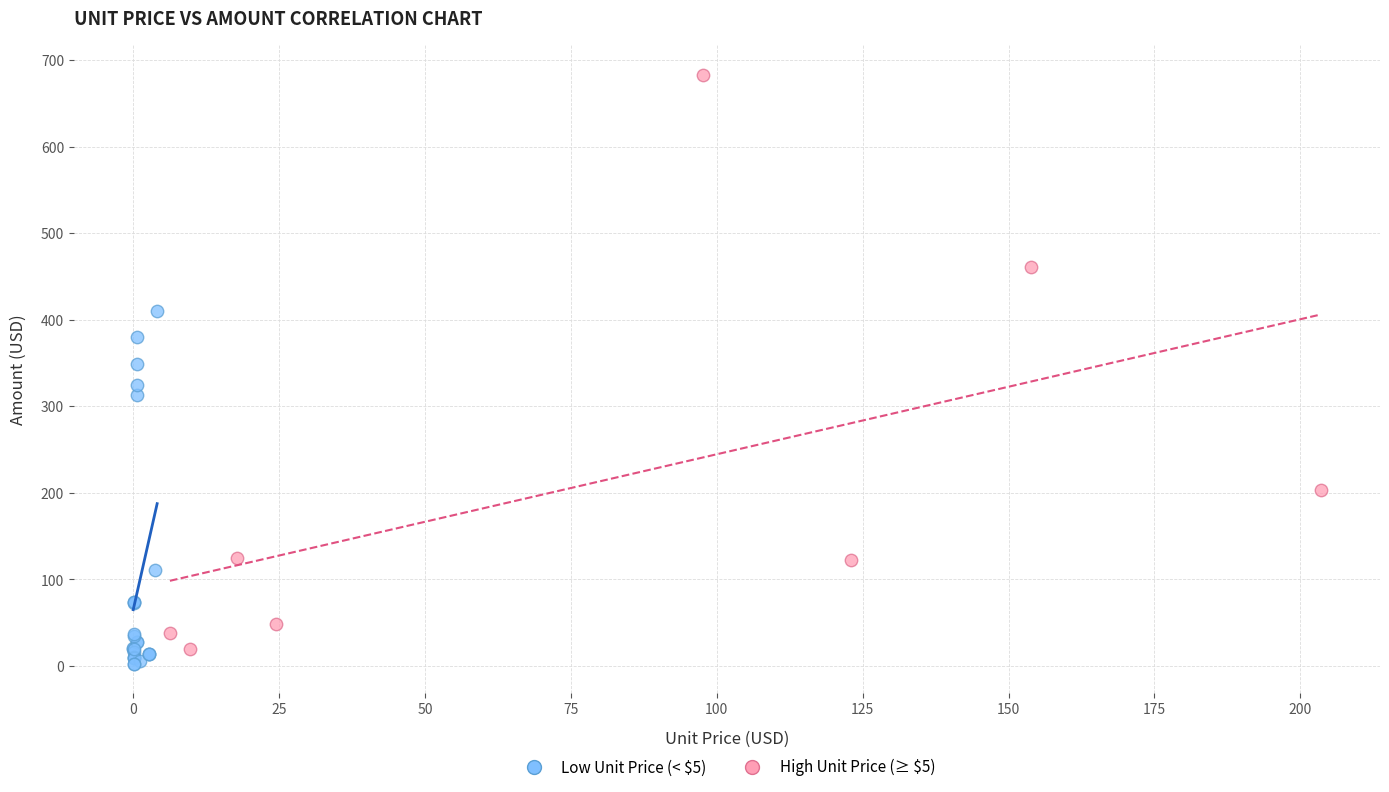

Which series has the widest spread of Y values?

High Unit Price (≥ $5)